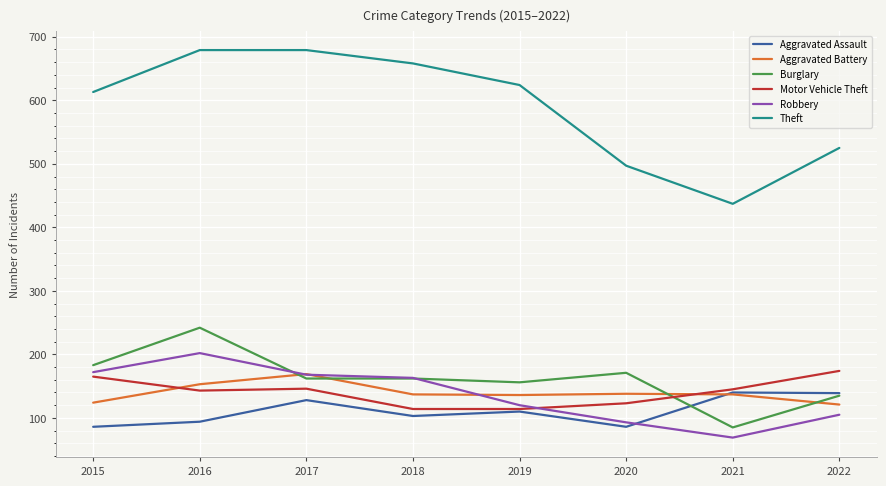

What is the spread (max minus min) of values at 2022?

420